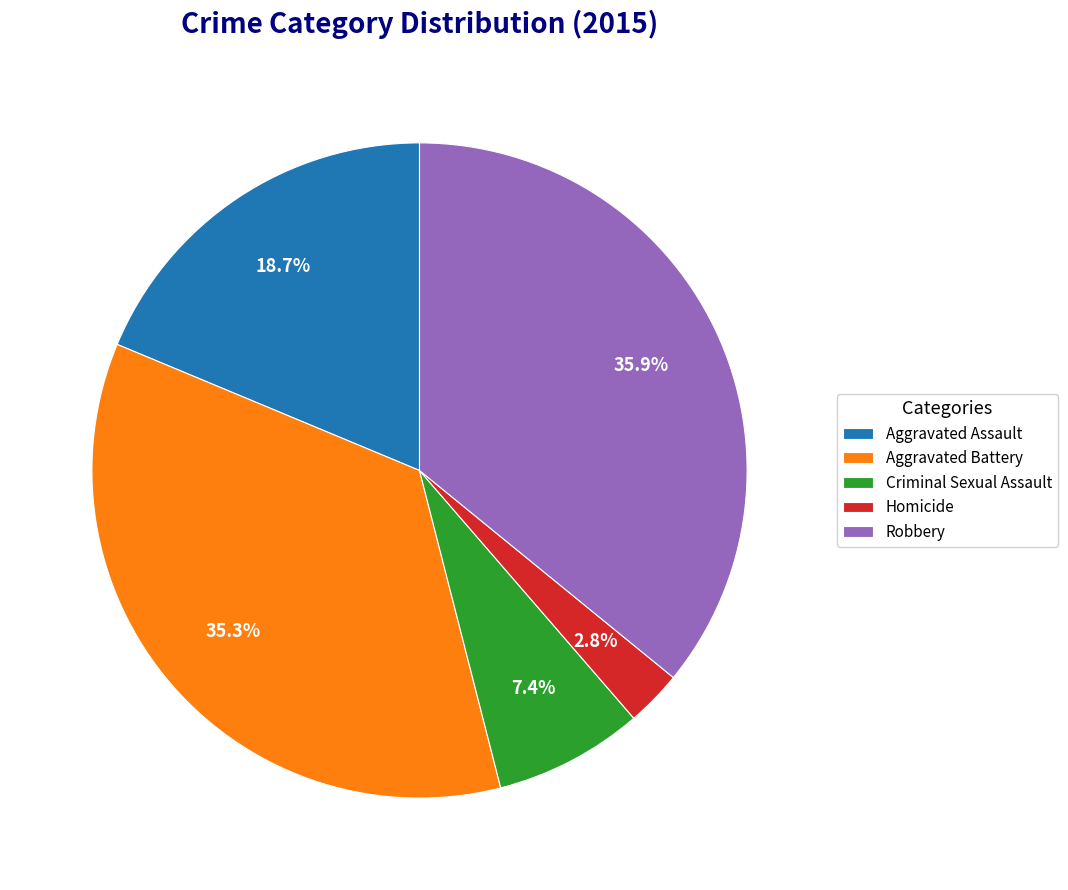

What percentage is the Homicide slice, to the nearest percent?

3%